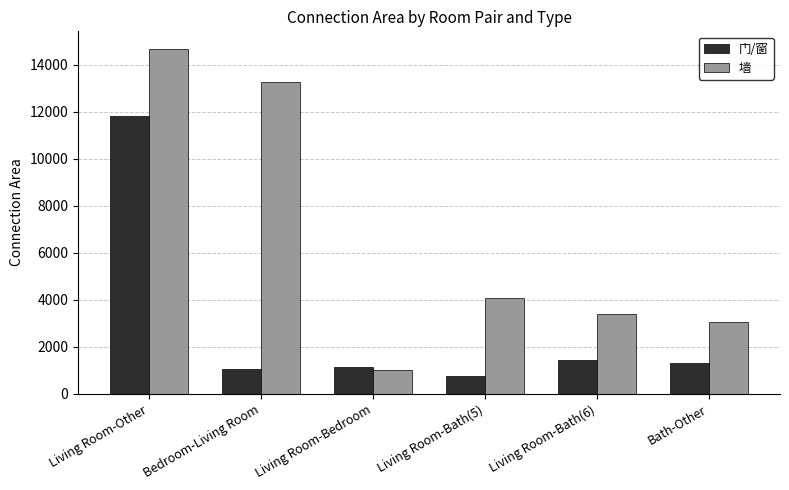

Rank the series by their average value, from highest to lowest.

墙, 门/窗